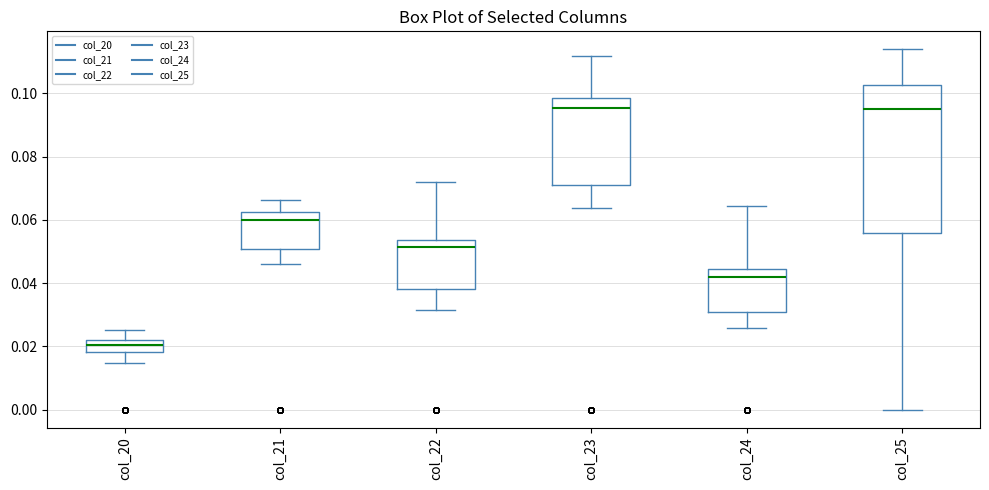

Reading left to right, transcribe this box plot: for each box, give where its median line is, the range the box spans, and where its two whiskers end, as read against the y-axis. The values are not printed on the chart, so give them approximately, as read against the axis.

col_20: median 0.020, box 0.018 to 0.022, whiskers 0.014 to 0.026
col_21: median 0.060, box 0.050 to 0.062, whiskers 0.046 to 0.066
col_22: median 0.052, box 0.038 to 0.054, whiskers 0.032 to 0.072
col_23: median 0.096, box 0.072 to 0.098, whiskers 0.064 to 0.112
col_24: median 0.042, box 0.030 to 0.044, whiskers 0.026 to 0.064
col_25: median 0.096, box 0.056 to 0.102, whiskers 0.000 to 0.114